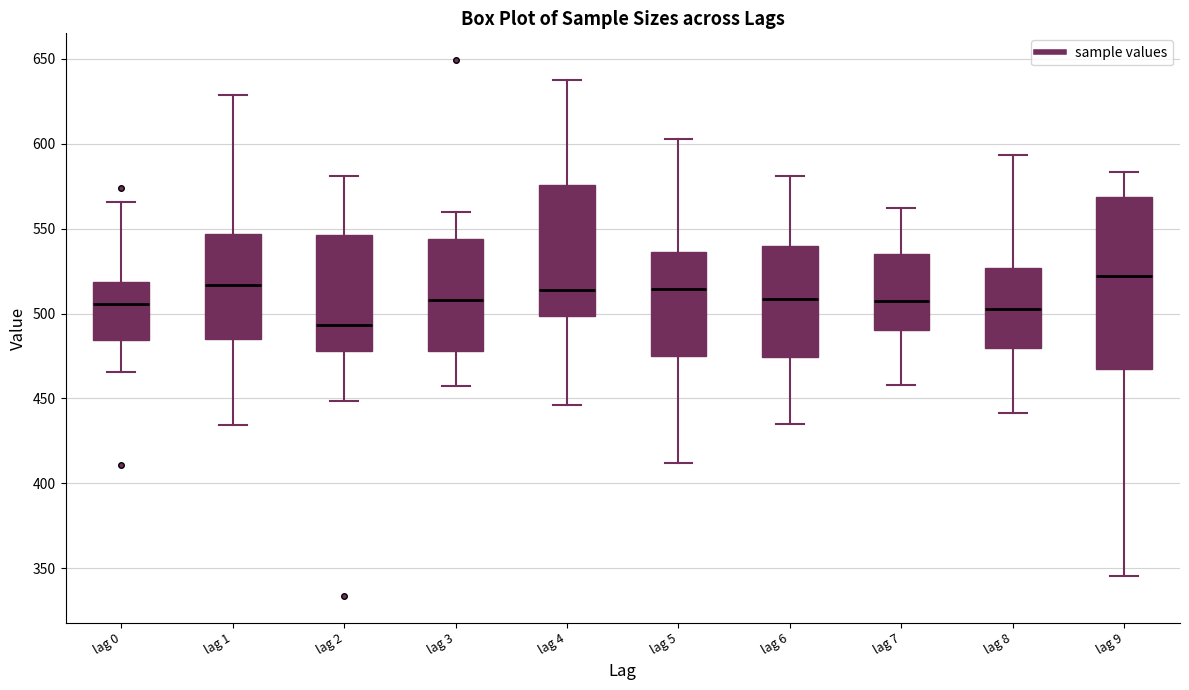

Which box's median line is the highest?

lag 9